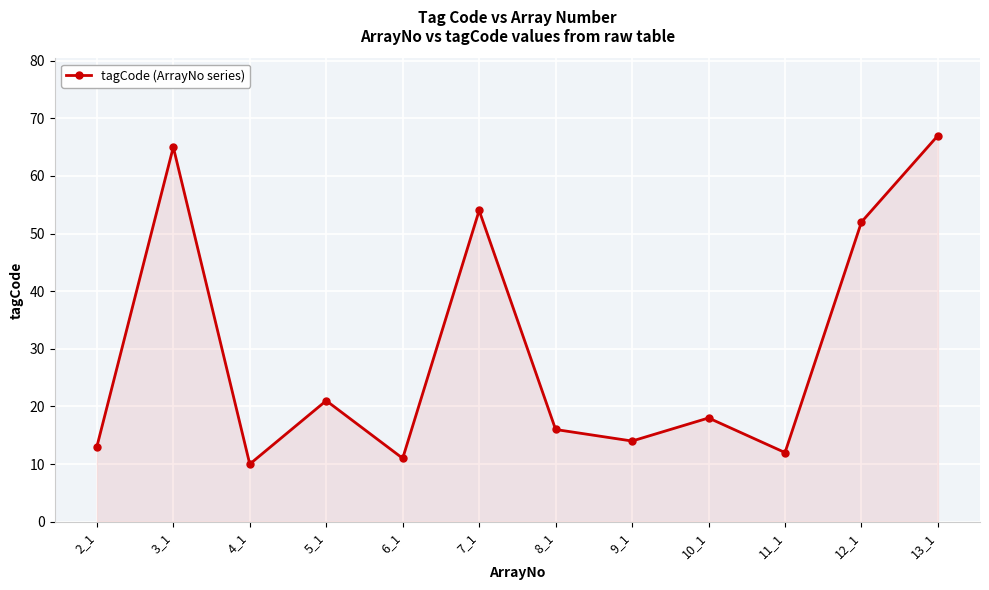

What is the change in value from 2_1 to 4_1?

-3